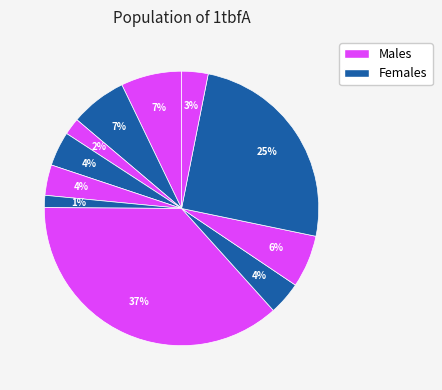

Count the number of slices in the pie.

11